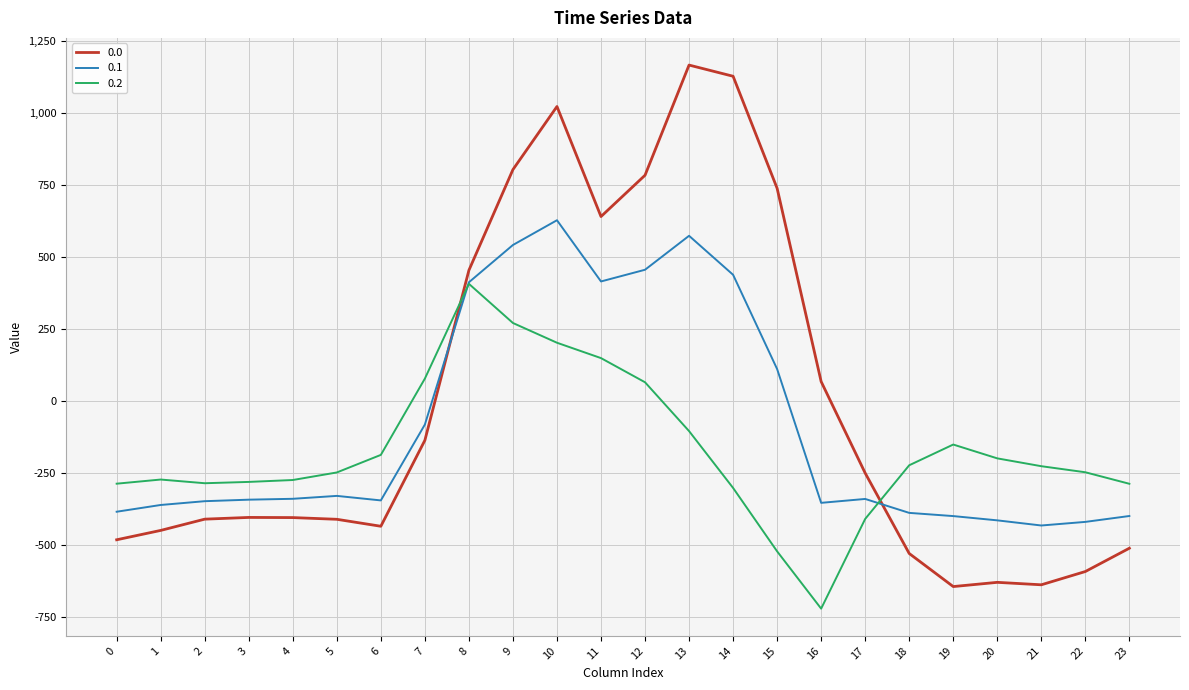

What is the difference between the maximum and minimum values in the 0.0 series?

1811.7